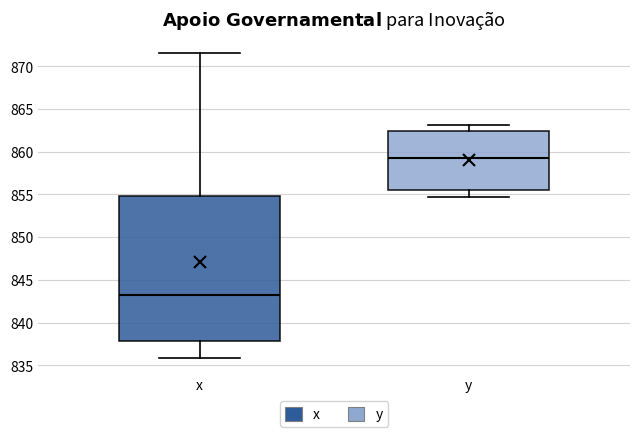

Reading left to right, read every box against the y-axis: the position of its median line, the range the box covers, and the ends of its whiskers. The values are not printed on the chart, so give them approximately, as read against the axis.

x: median 843.0, box 838.0 to 855.0, whiskers 836.0 to 871.5
y: median 859.5, box 855.5 to 862.5, whiskers 854.5 to 863.0